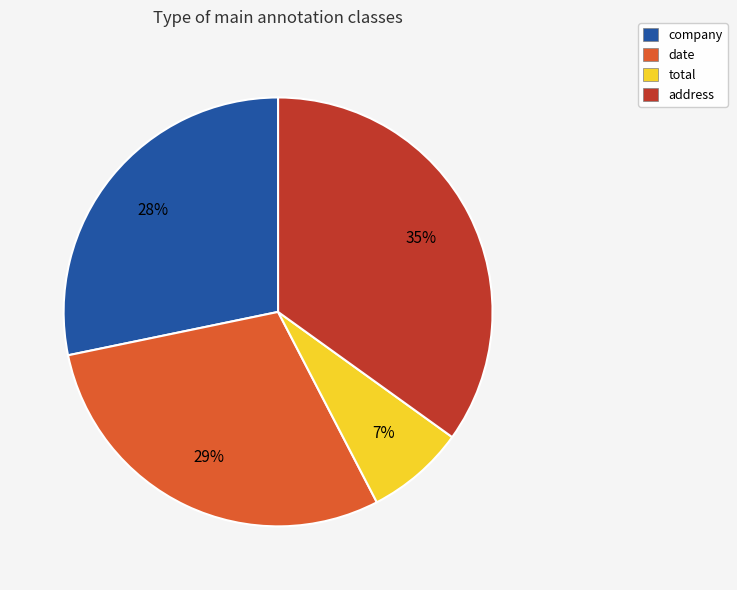

Between address and total, which is larger?

address